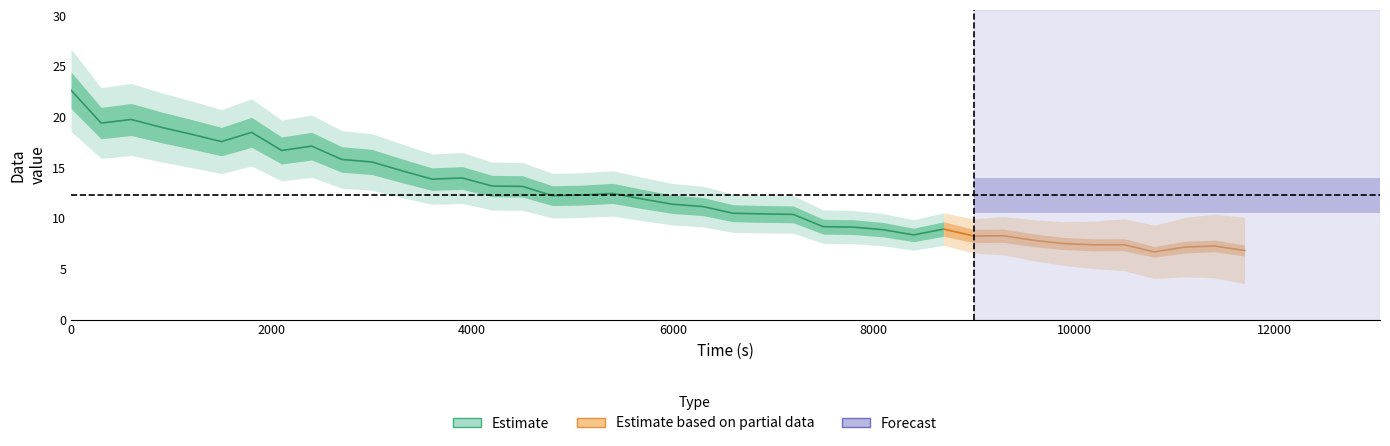

What is the value of the 11th point from the left?

15.6